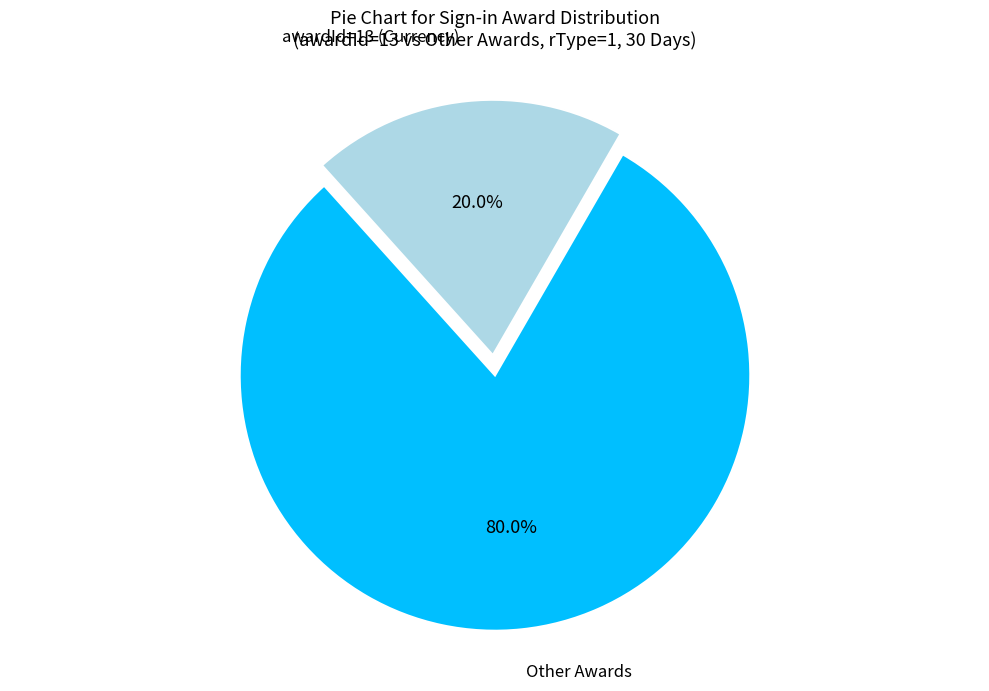

Rank the categories by value from lowest to highest.

awardId=13 (Currency), Other Awards